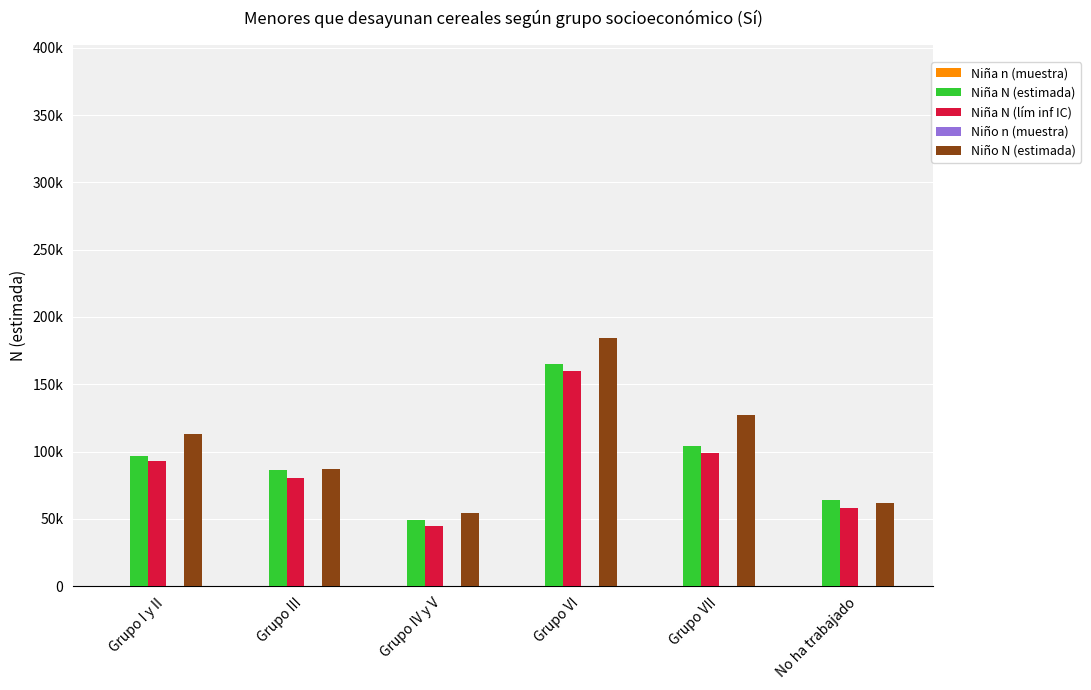

What is the label of the 2nd bar from the right?

Grupo VII